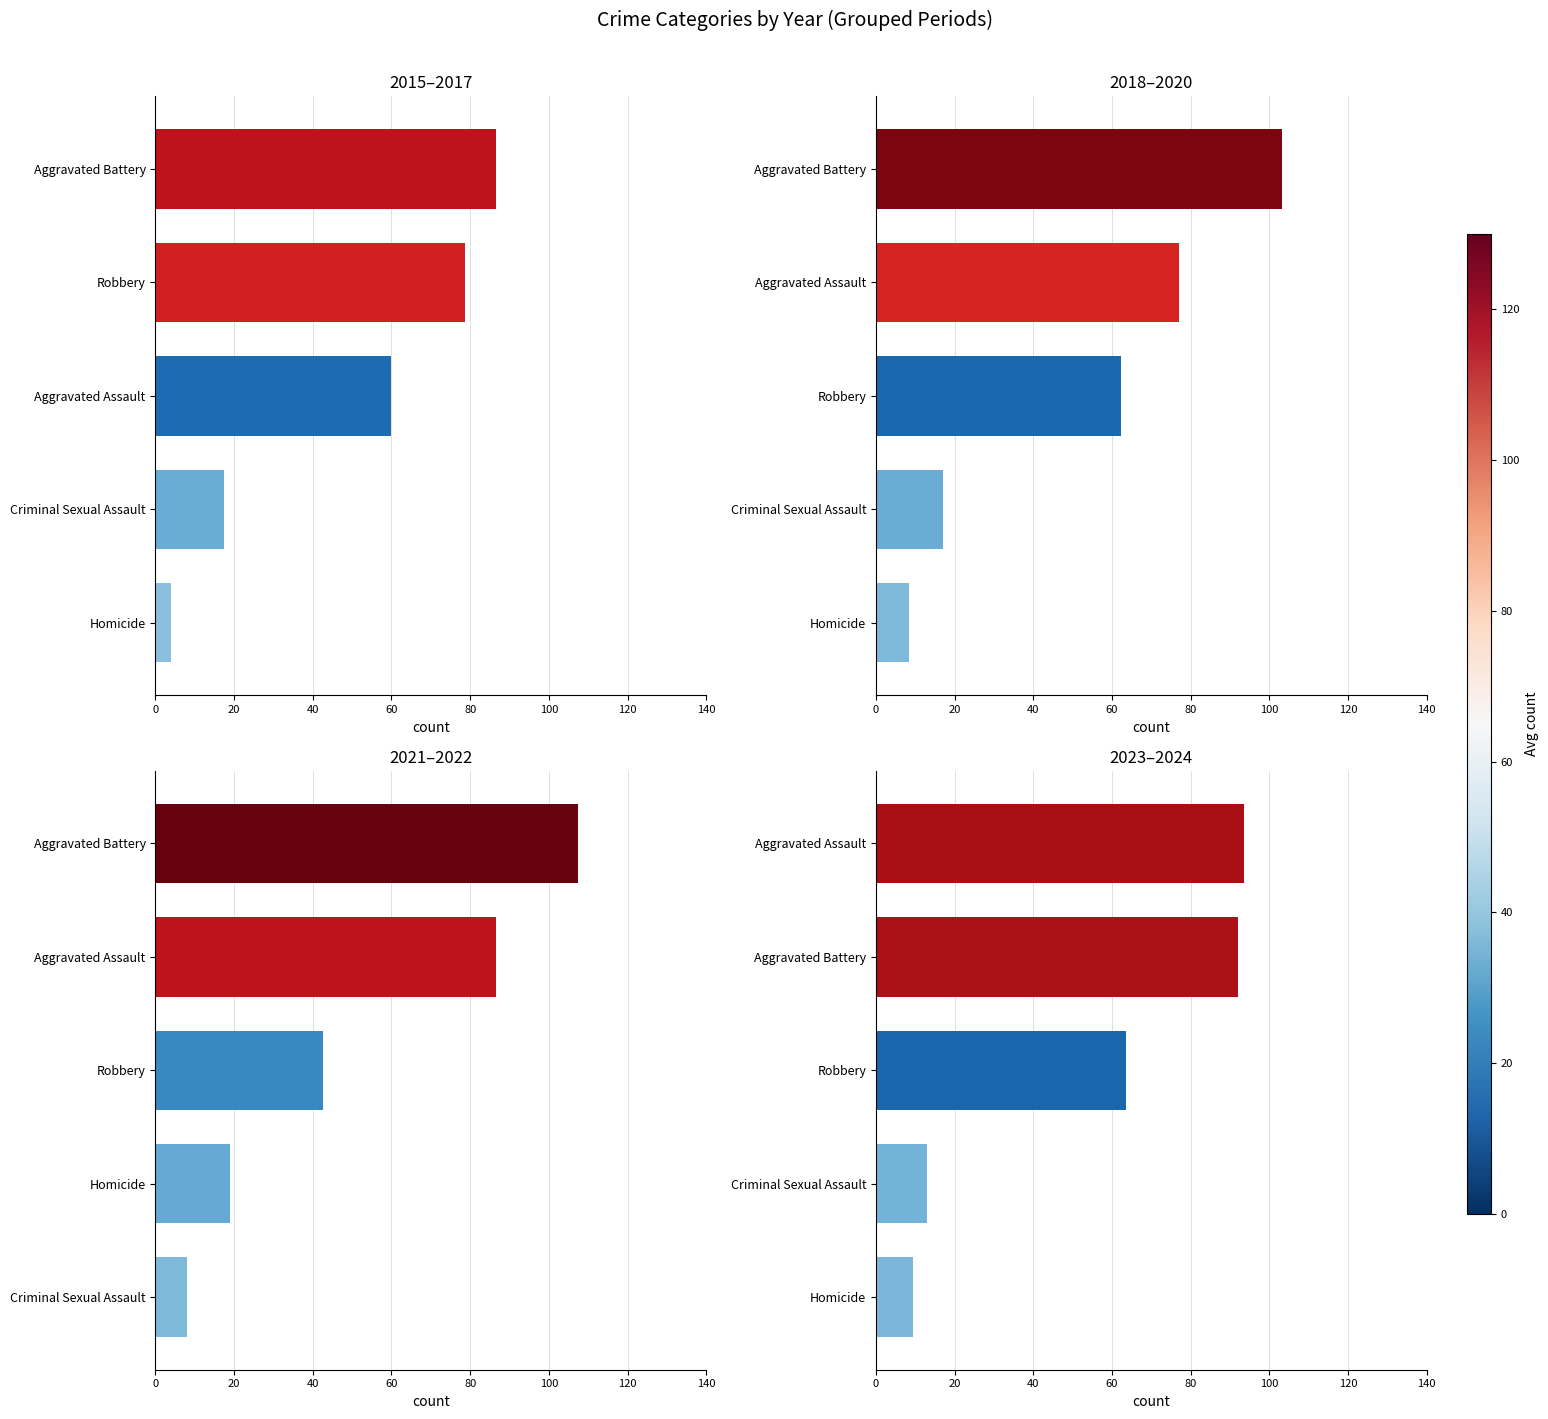

What is the difference between the second highest and second lowest values in the 2023–2024 series?

79.0